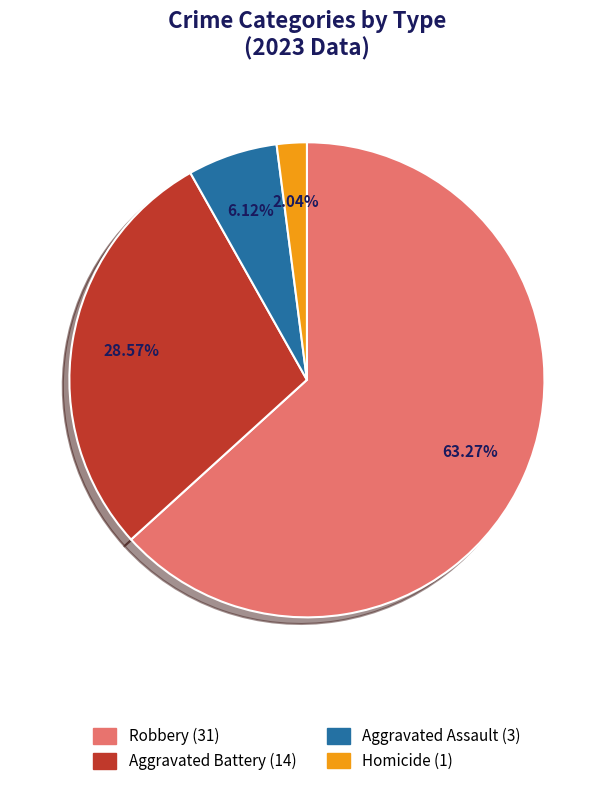

To the nearest percent, what is the difference between the largest and smallest slice percentages?

61%